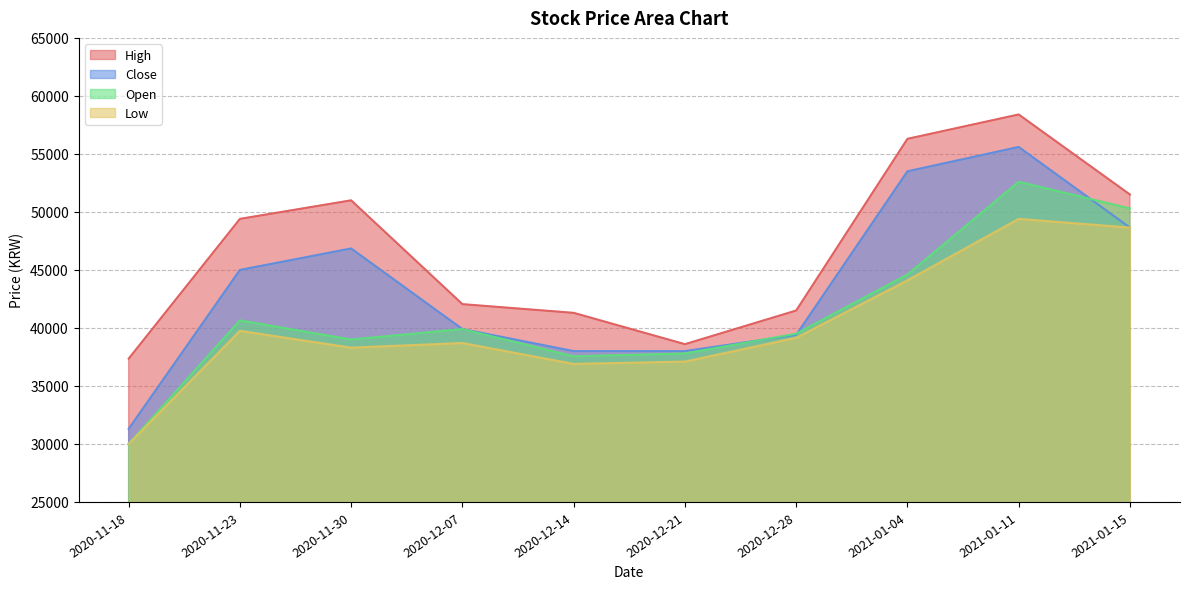

Between 2020-12-28 and 2021-01-11, which series saw the biggest shift?

High